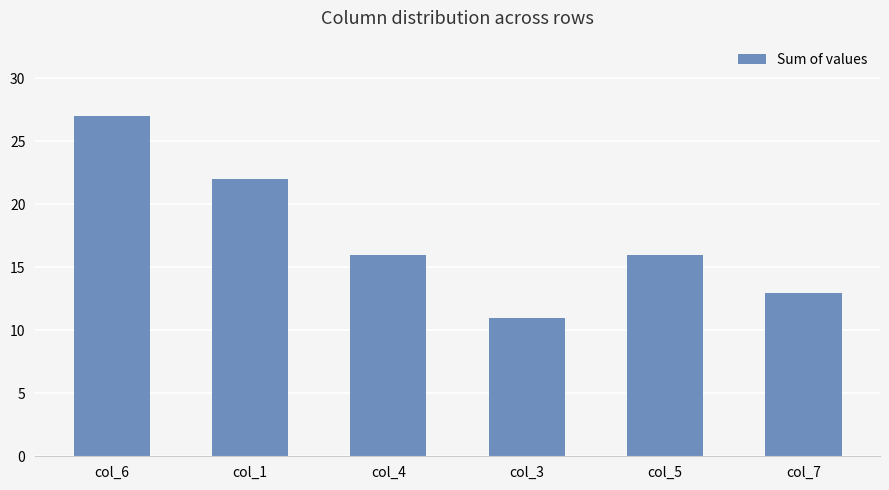

Are the bars horizontal?

No